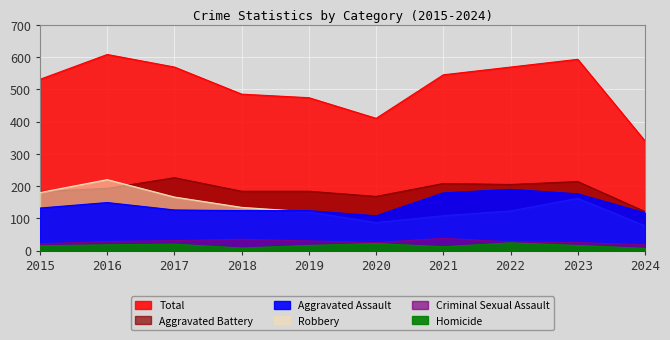

What is the difference between the highest and lowest values at 2024?

333